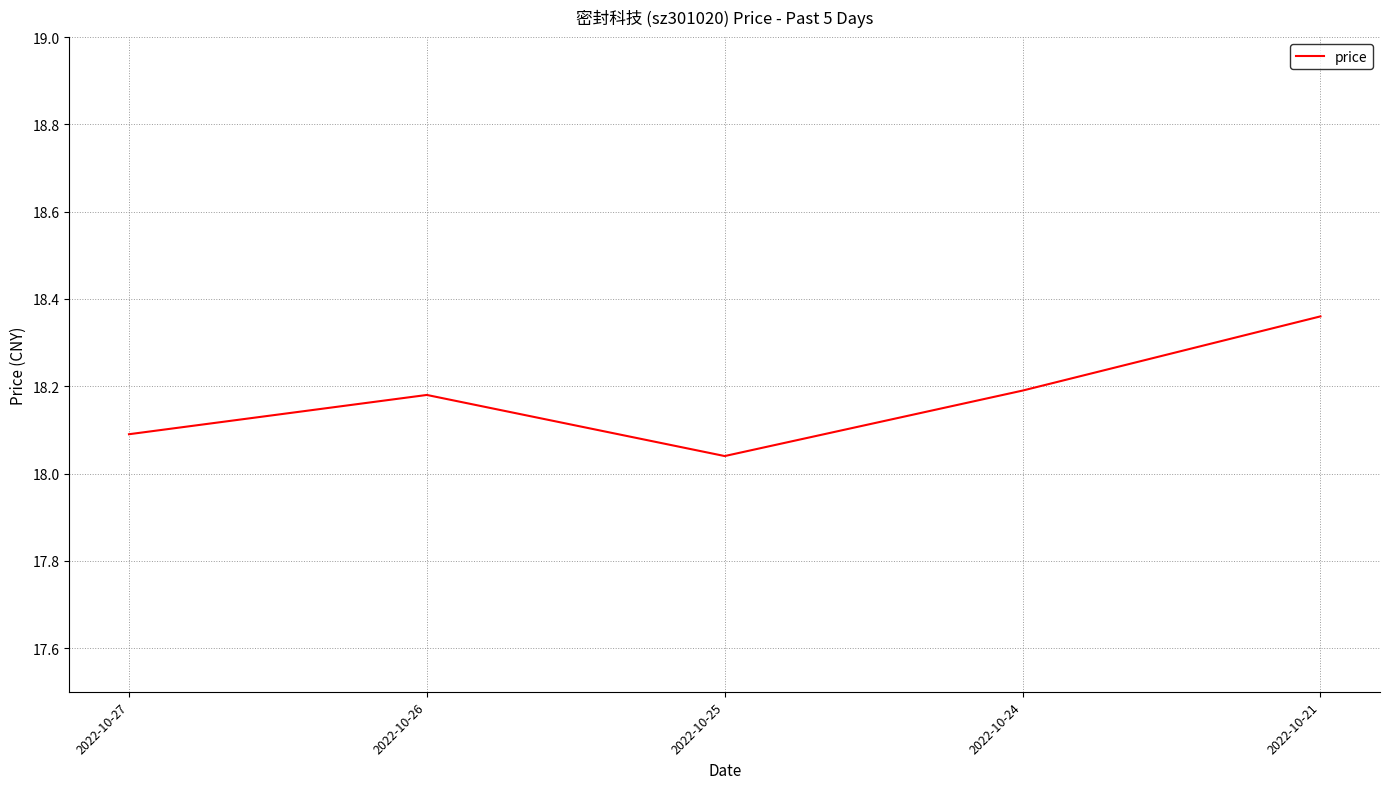

What is the change in value from 2022-10-24 to 2022-10-21?

+0.2